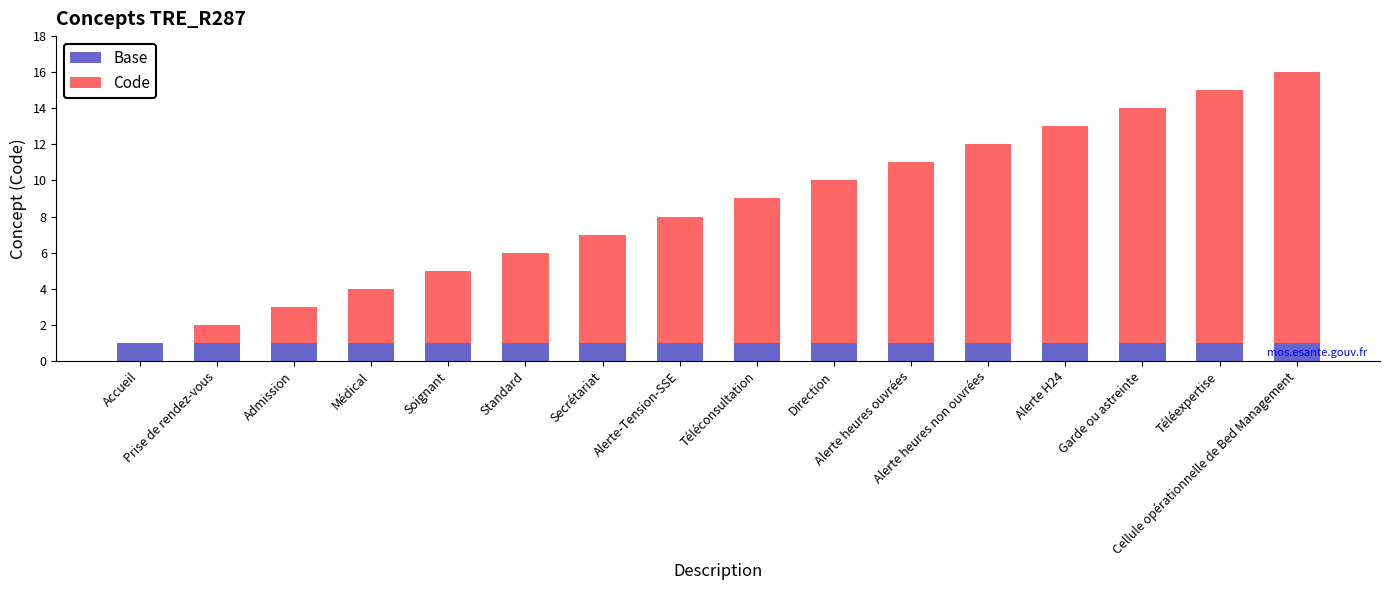

Count the number of data series in this chart.

2